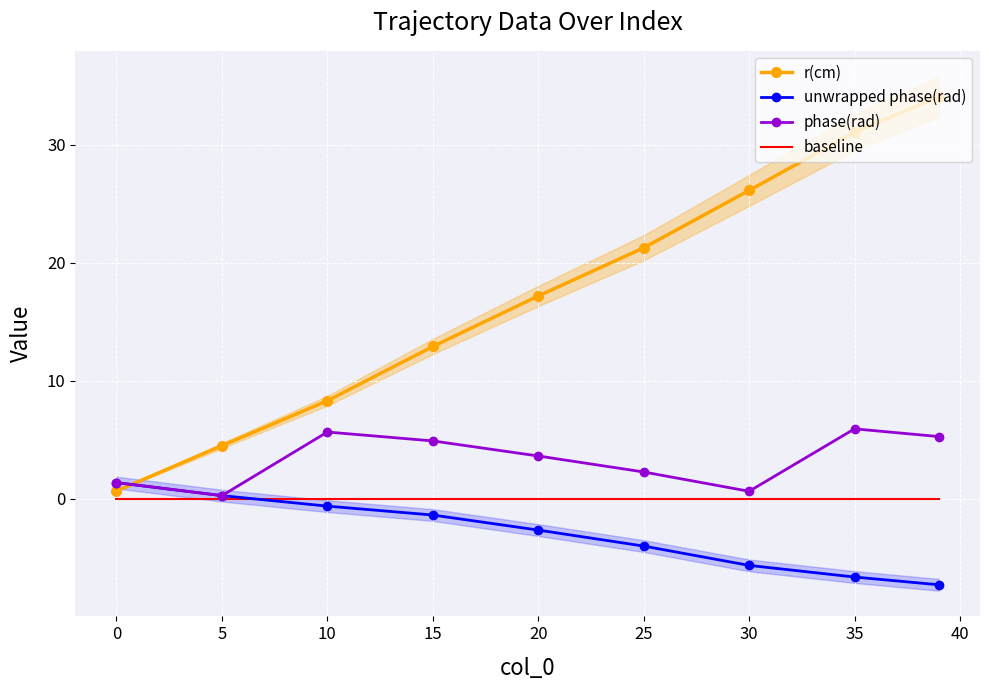

Is it true that r(cm) equals 4.5 at 5?

True